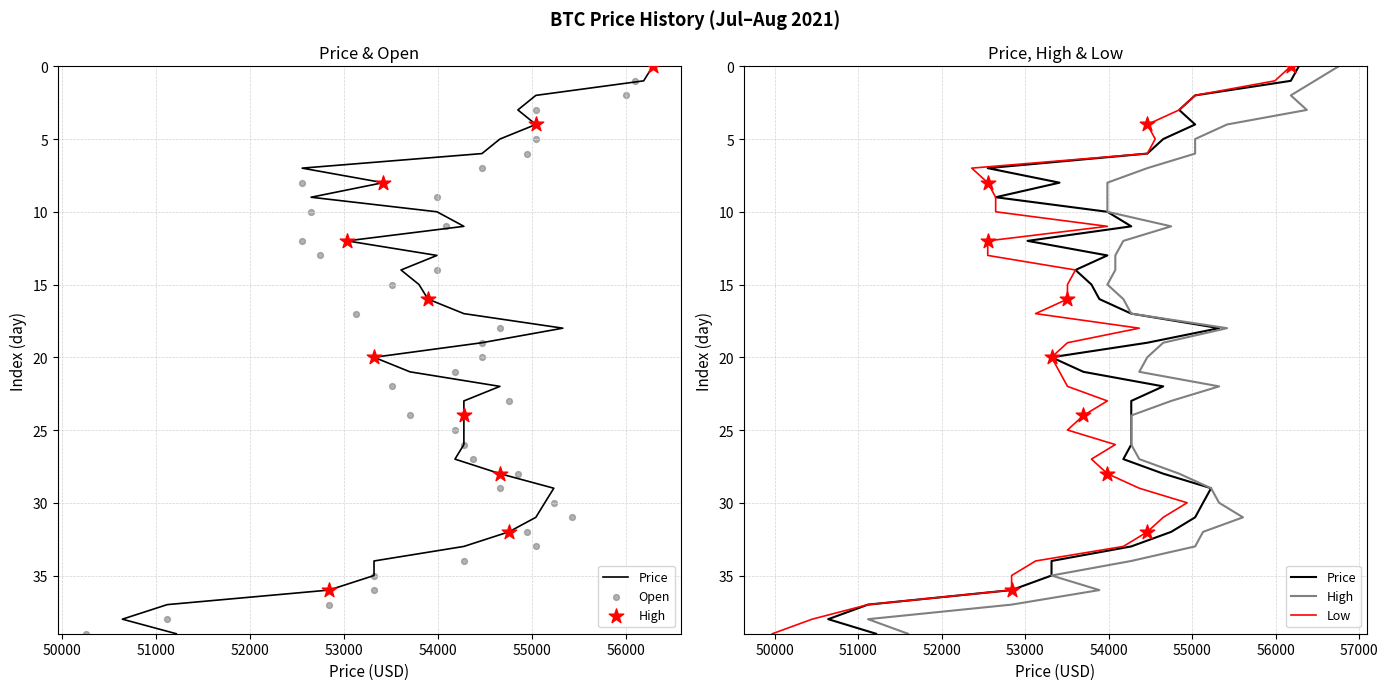

Which series contains the lowest Y value?

Price